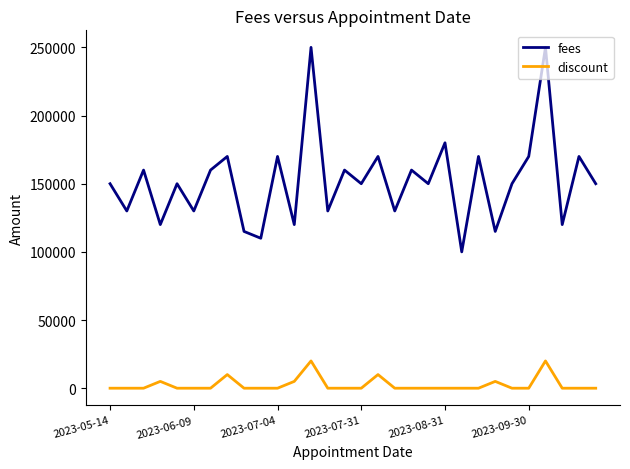

True or false: discount and fees intersect in this chart.

False